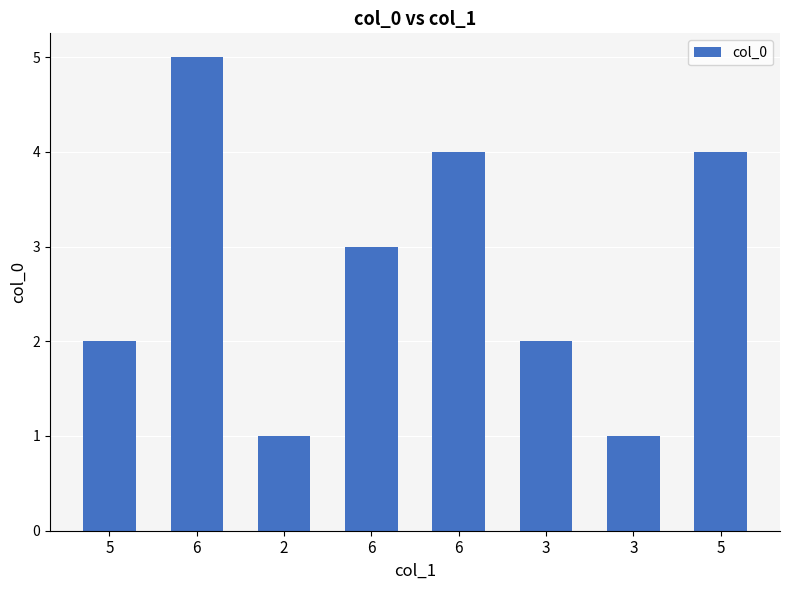

Are the bars horizontal?

No